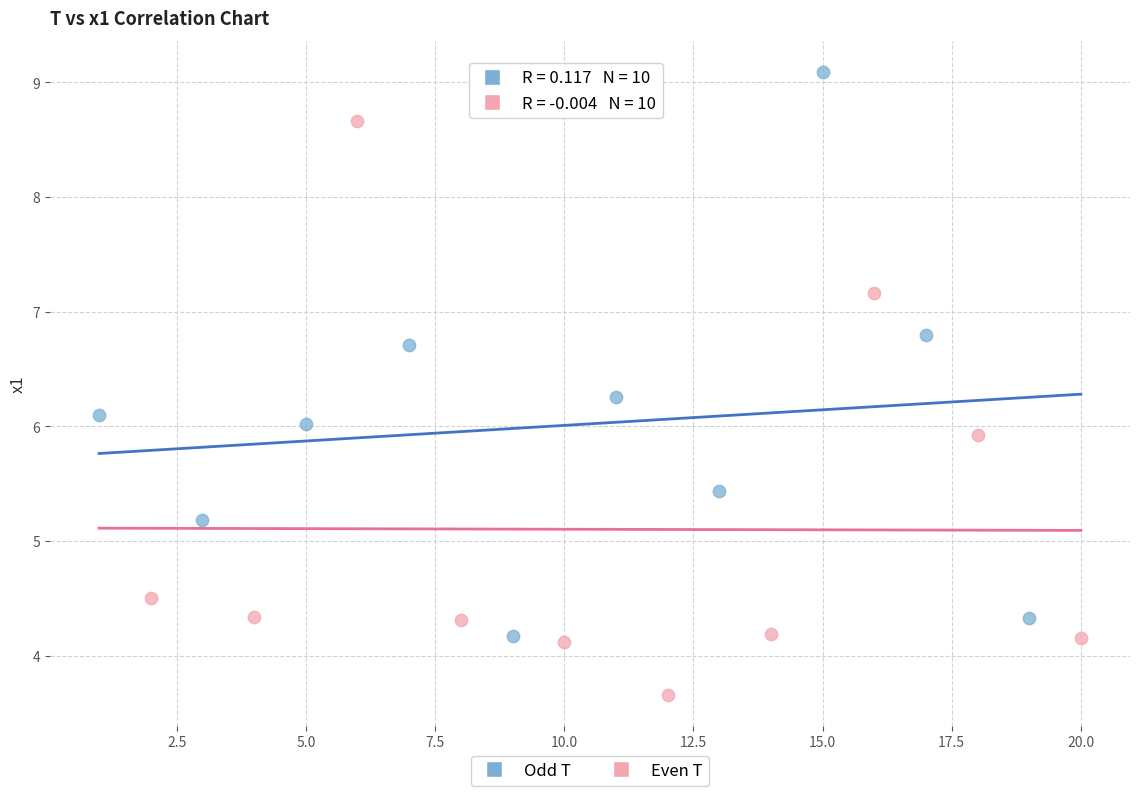

What are all the series names shown in the legend?

Odd T, Even T